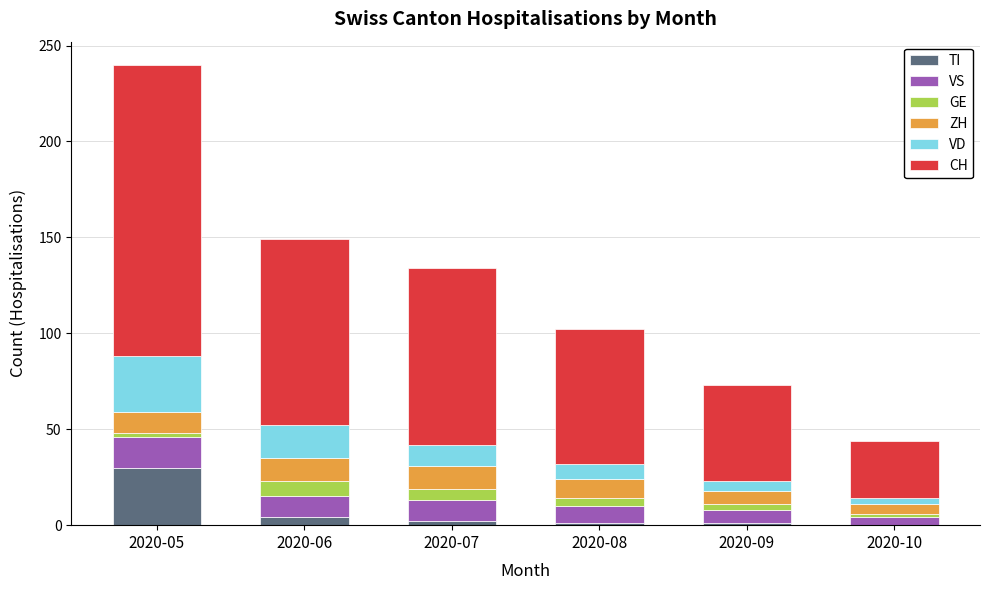

At which label does TI reach its peak?

2020-05